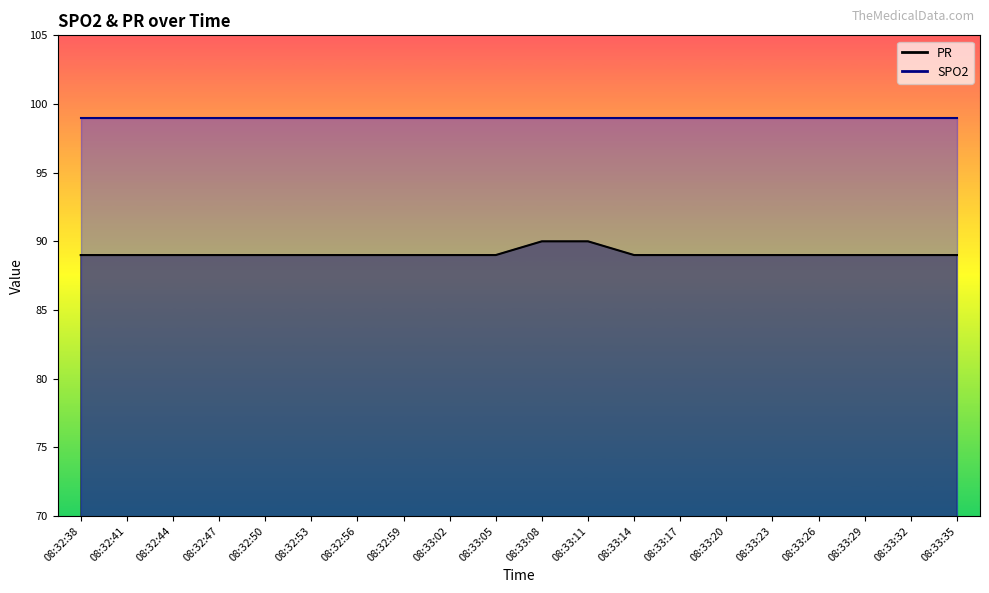

Which category has the lowest value across all series?

08:32:38